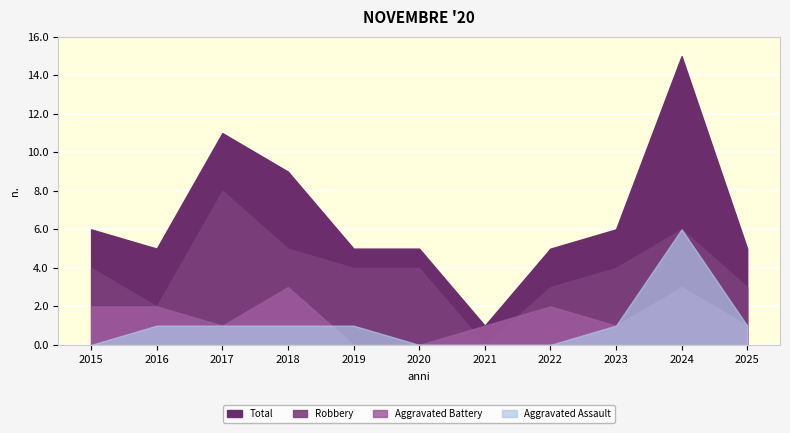

What is the difference between the highest and lowest values at 2021?

1